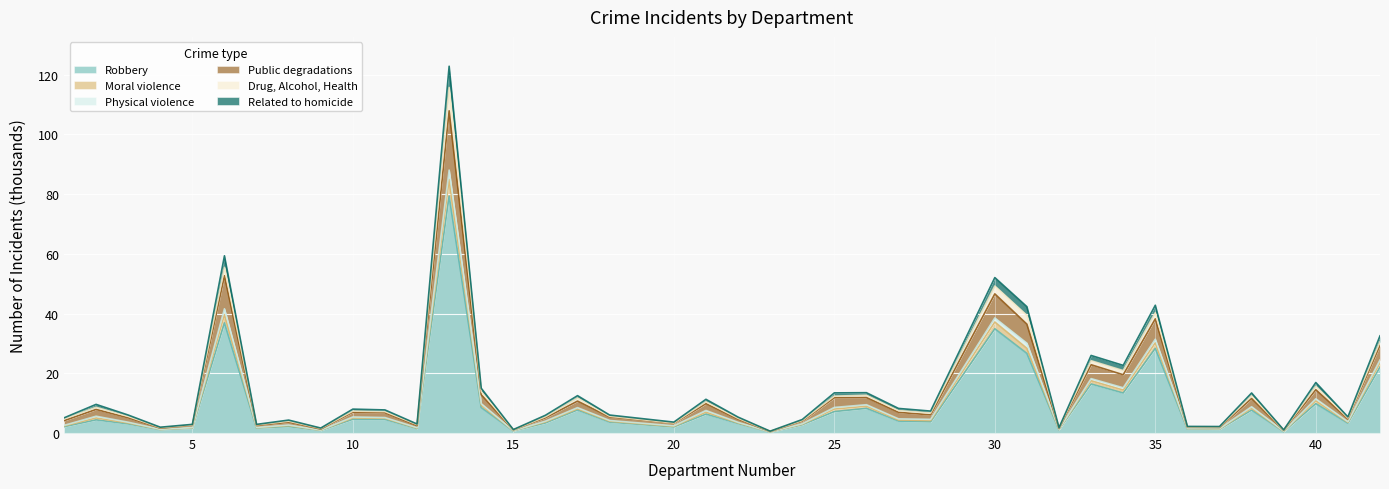

What is the difference between the Related to homicide values at 36 and 32?

0.3